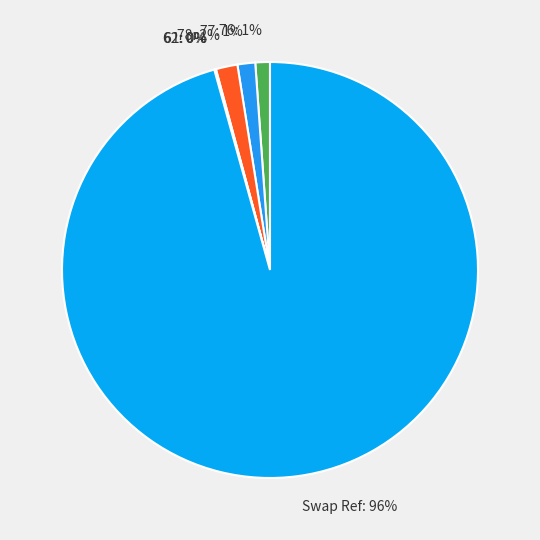

Does Swap Ref represent more than half of the total?

Yes